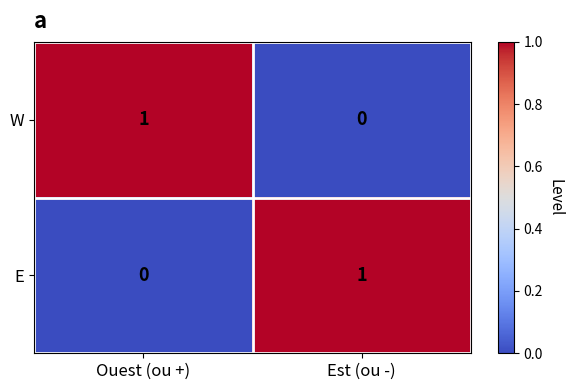

What is the maximum value shown in the chart?

1